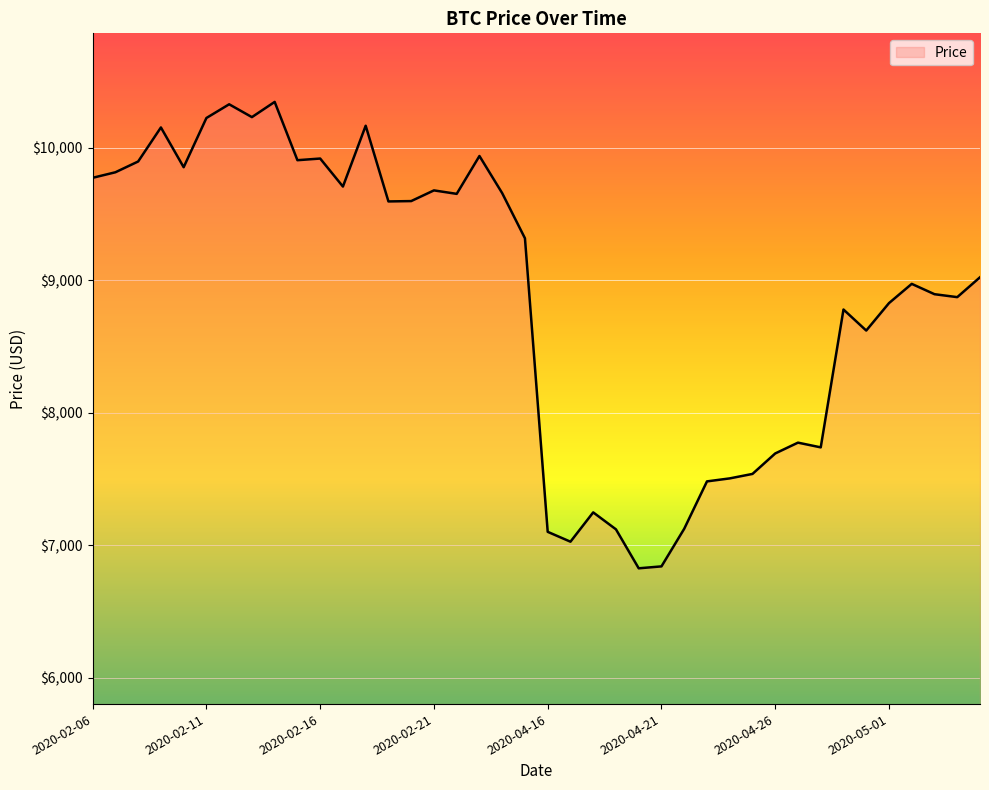

What is the average value?

8868.4